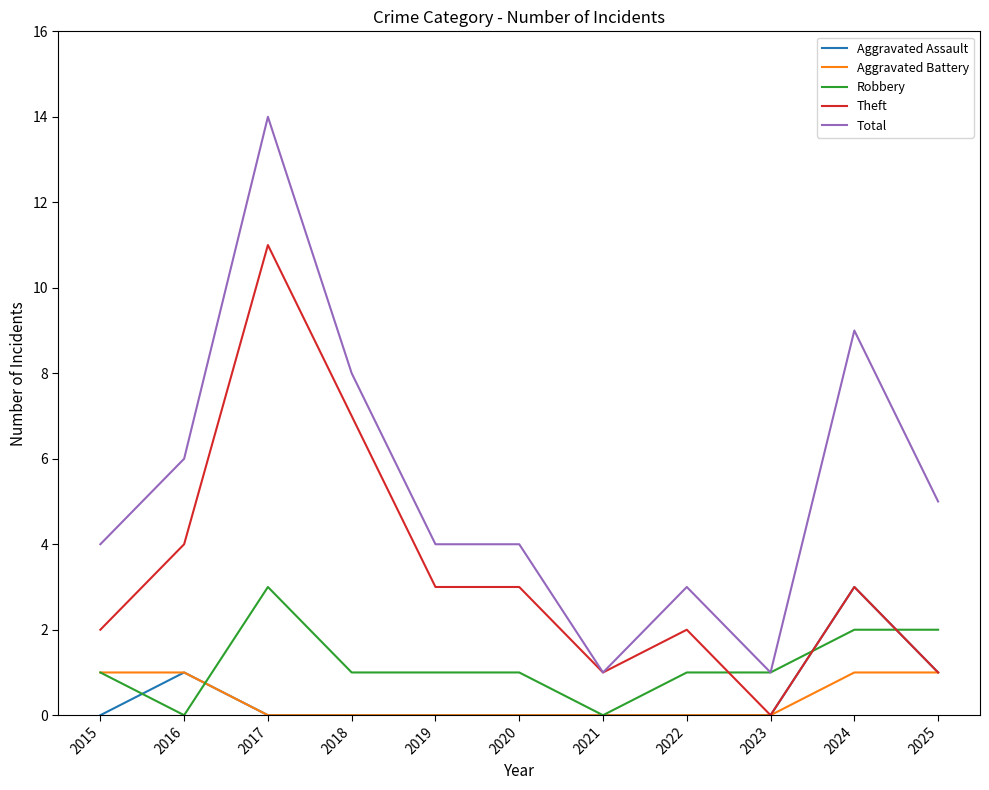

What is the difference between the highest and lowest values at 2017?

14